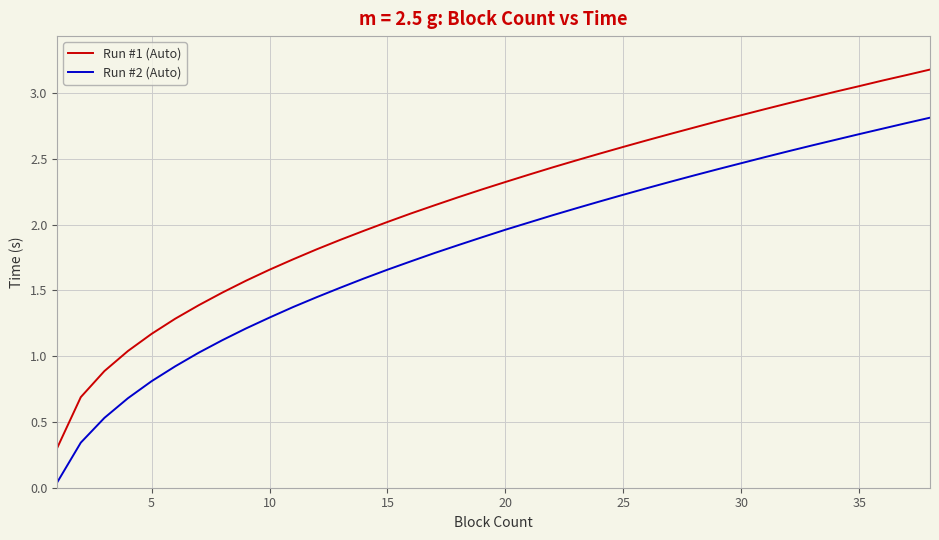

Which series has the largest total across all categories?

Run #1 (Auto)